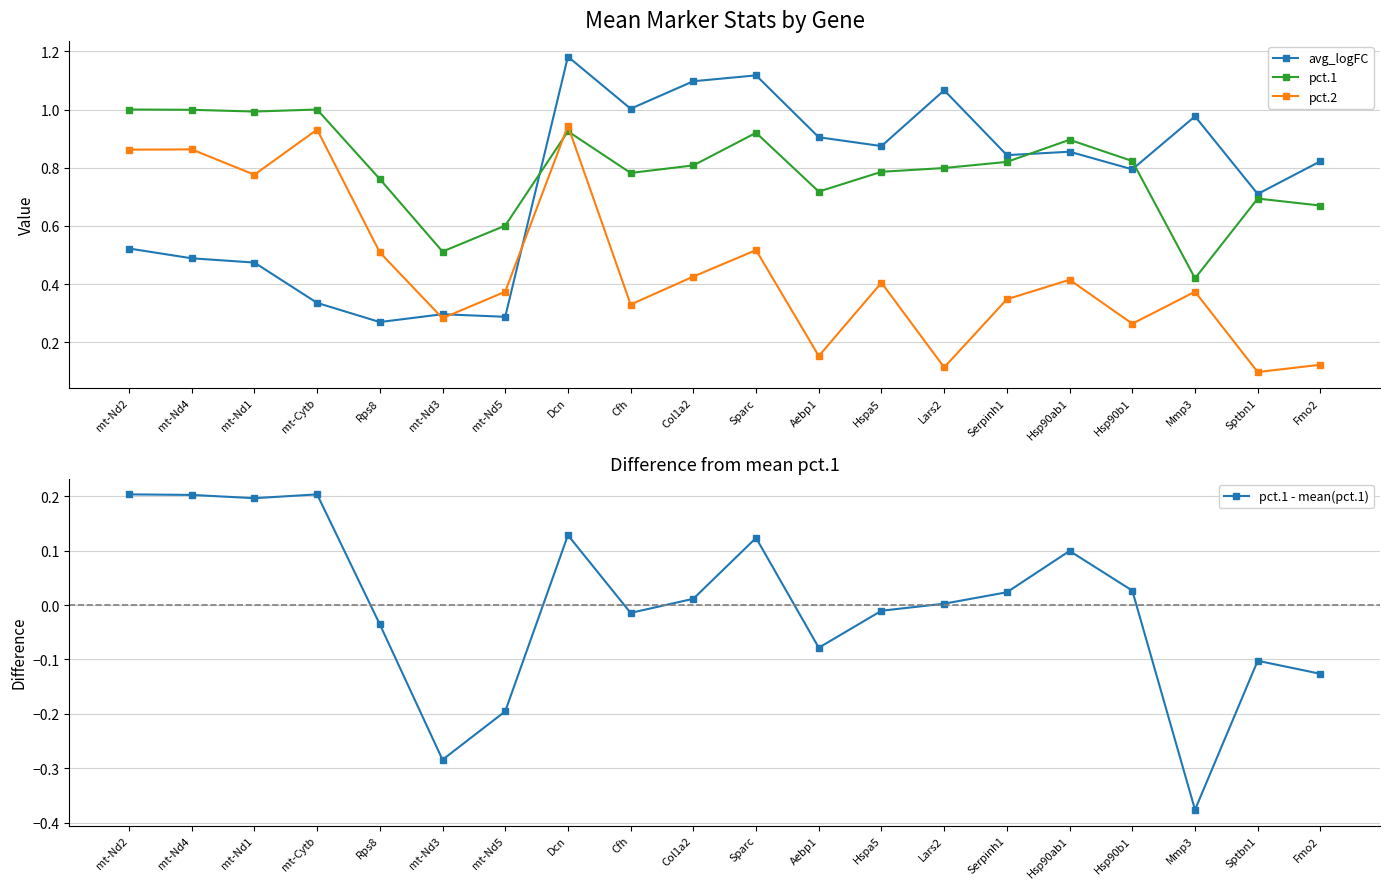

How many interior local peaks does the pct.1 series have?

5